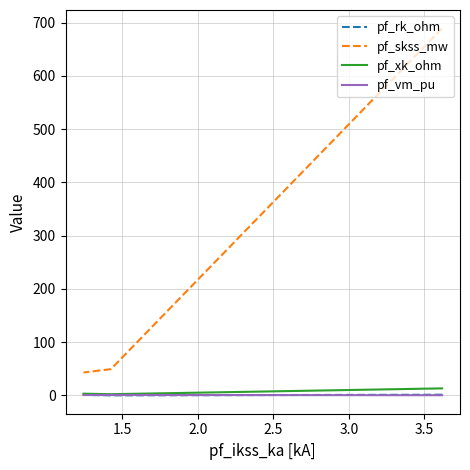

The value of pf_xk_ohm at 3.0 is 5.5. True or false?

False